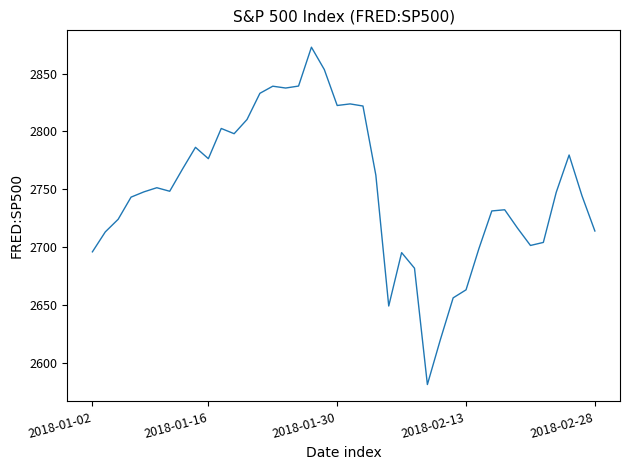

What is the sum of all values?

109983.8